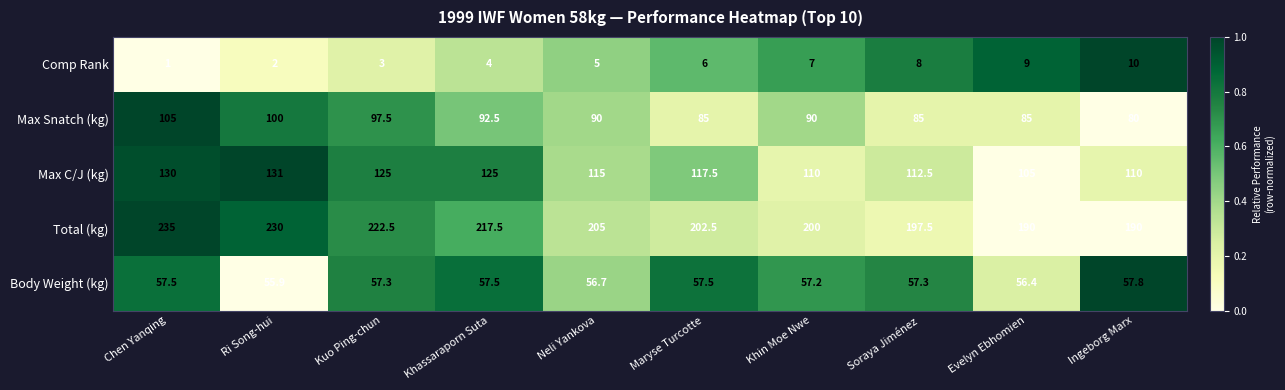

How many data points does each series have?

10